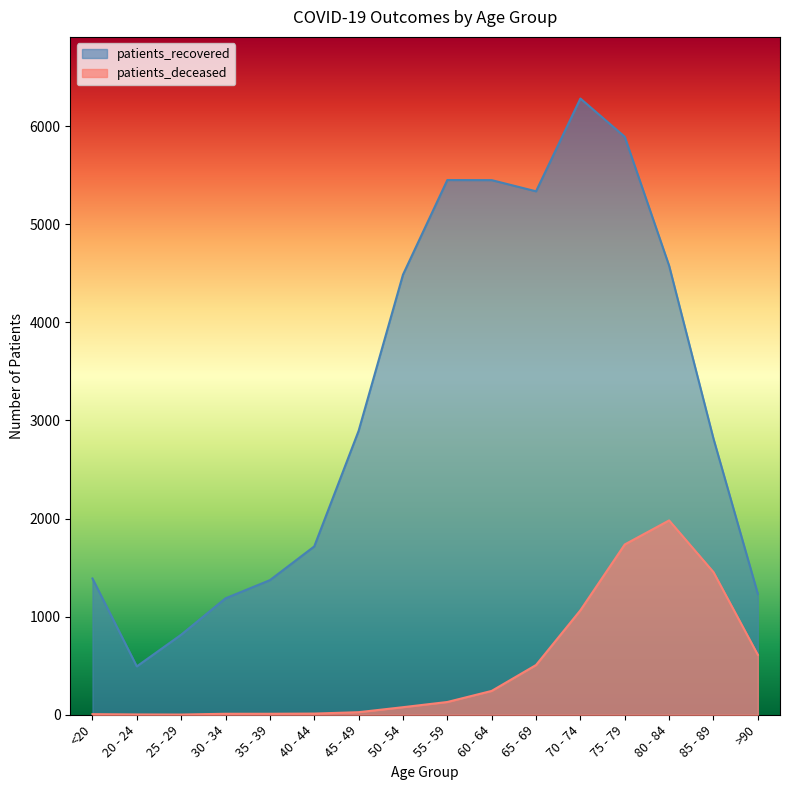

Which category has the lowest value in the patients_deceased series?

25 - 29